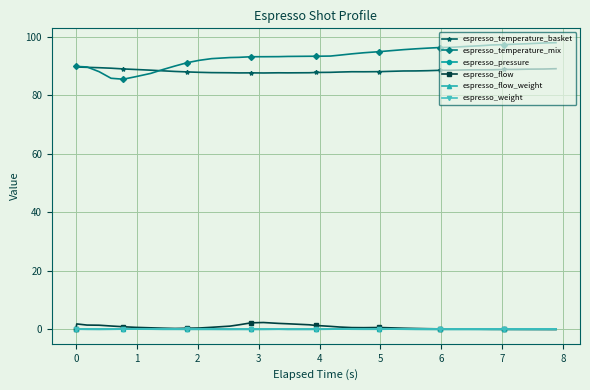

Does the chart have visible grid lines?

Yes